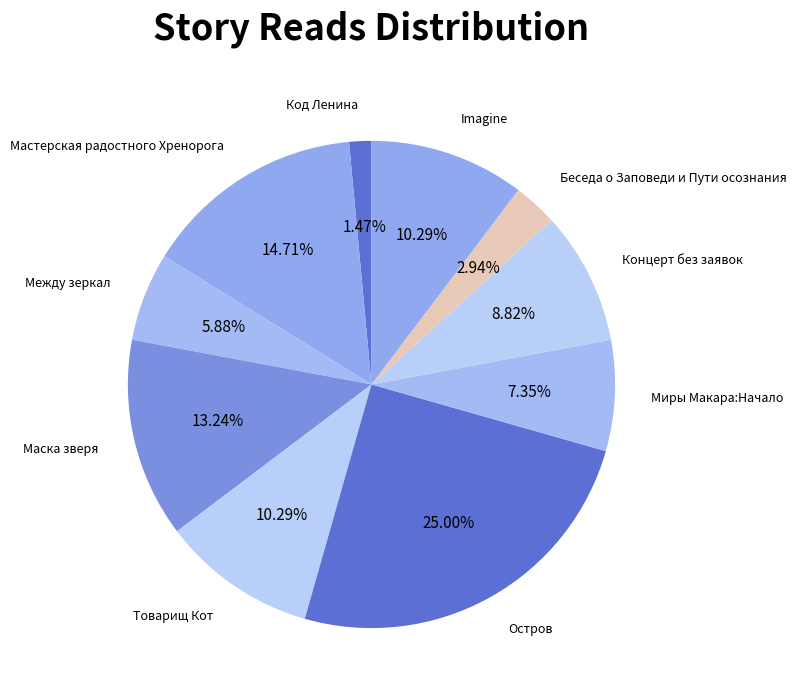

Which category has the smallest portion of the pie?

Код Ленина